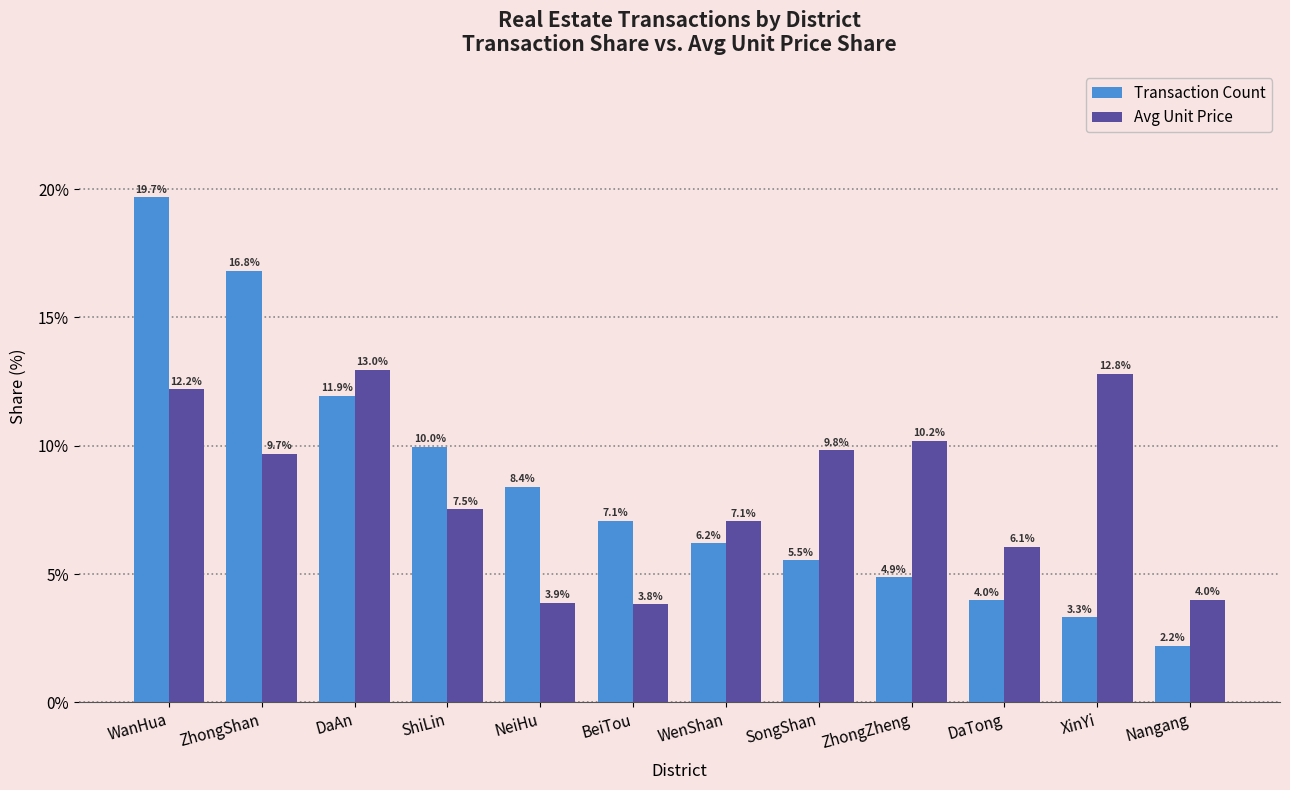

Reading left to right, what are all the values shown in this chart?

Transaction Count: 0.2	0.2	0.1	0.1	0.1	0.1	0.1	0.1	0.0	0.0	0.0	0.0
Avg Unit Price: 0.1	0.1	0.1	0.1	0.0	0.0	0.1	0.1	0.1	0.1	0.1	0.0